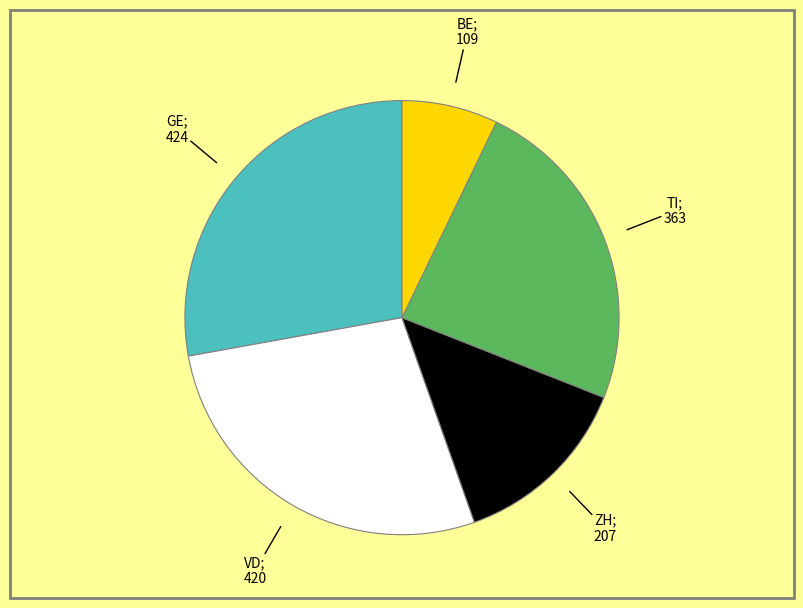

Is there any slice that represents more than half of the pie?

No